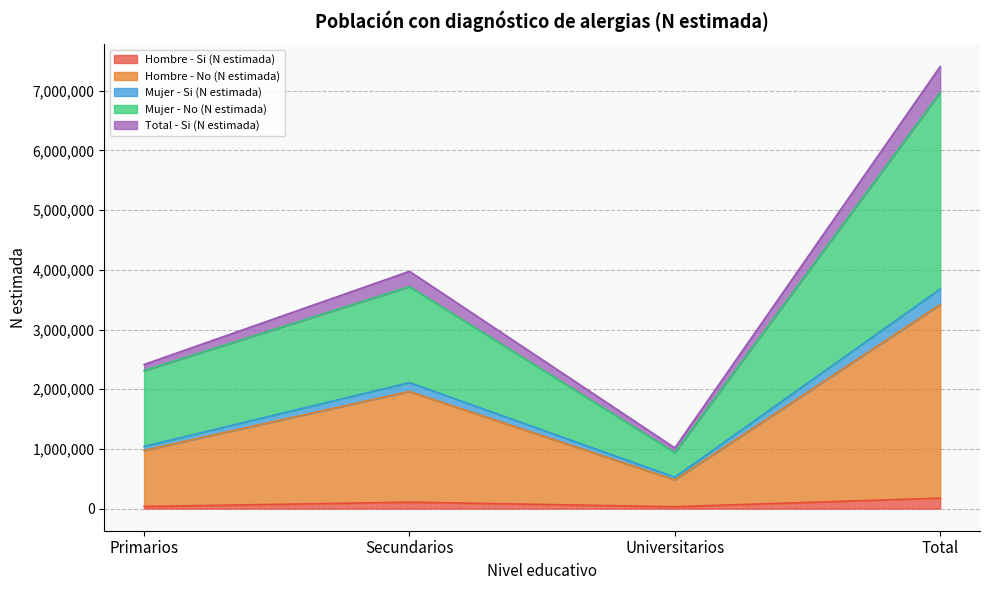

What is the maximum value for Hombre - Si (N estimada)?

175771